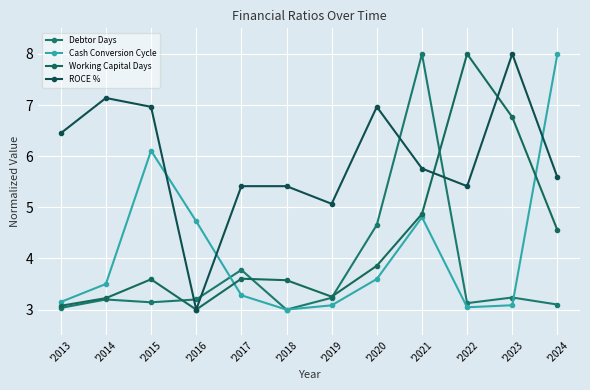

What are all the series names shown in the legend?

Debtor Days, Cash Conversion Cycle, Working Capital Days, ROCE %